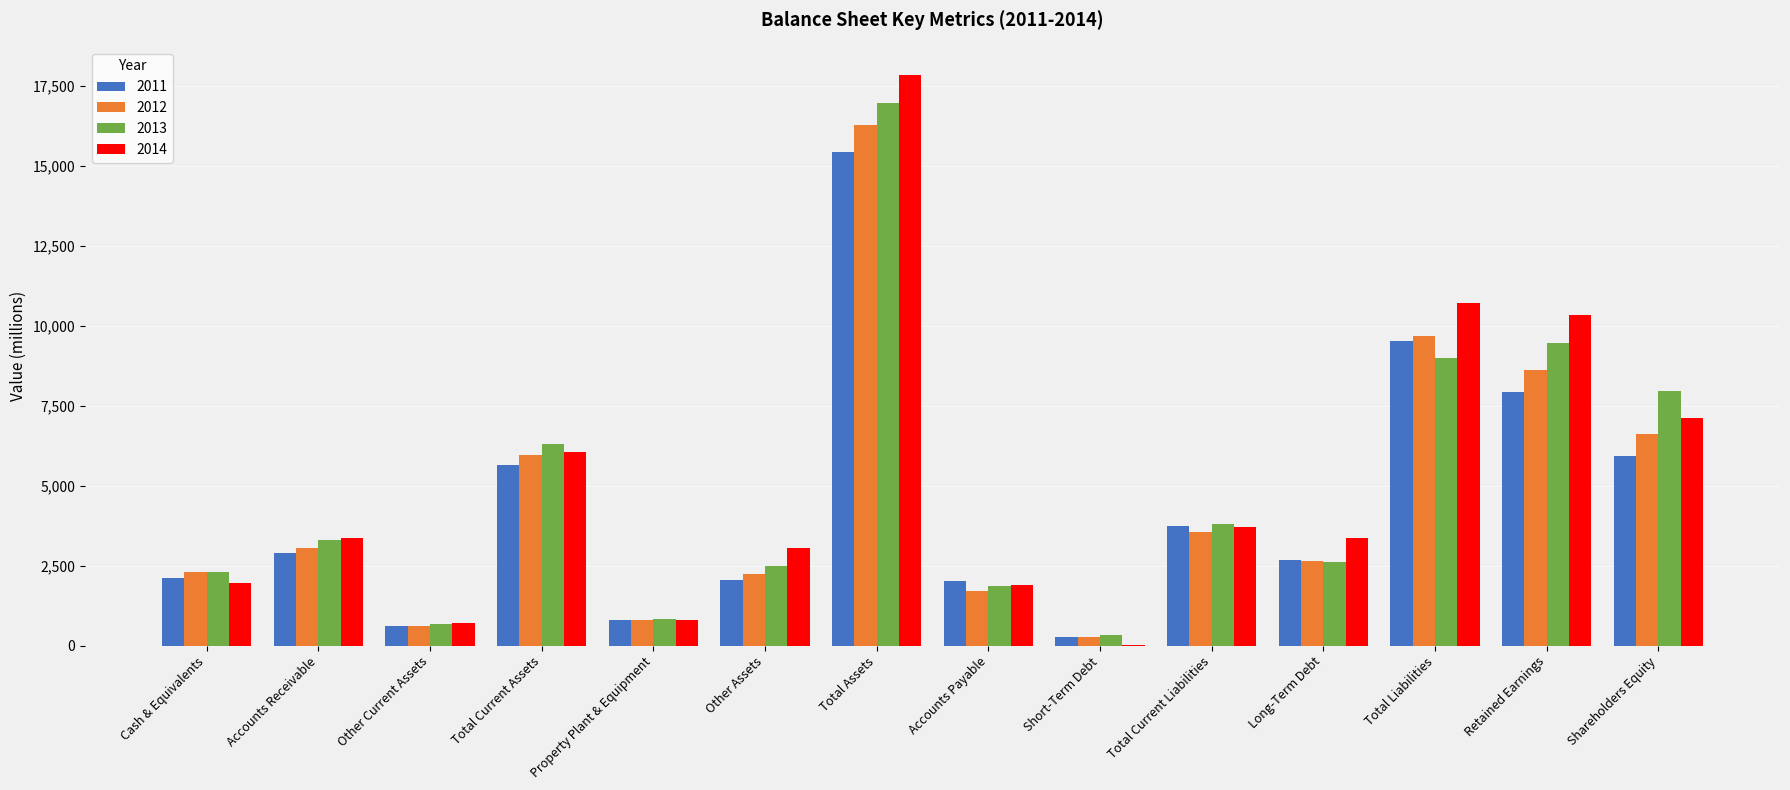

Which category has the highest value in the 2013 series?

Total Assets